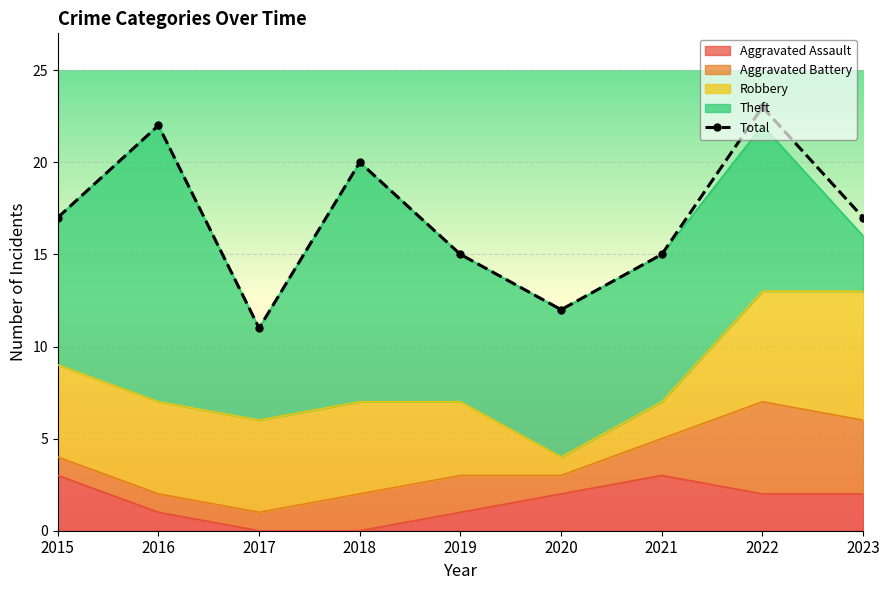

Where does the Robbery series first go above 5?

2022